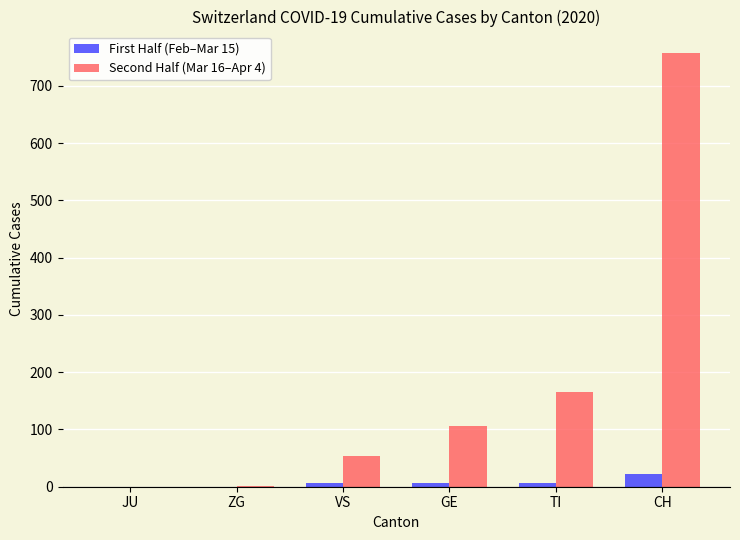

What is the total value across all series at GE?

112